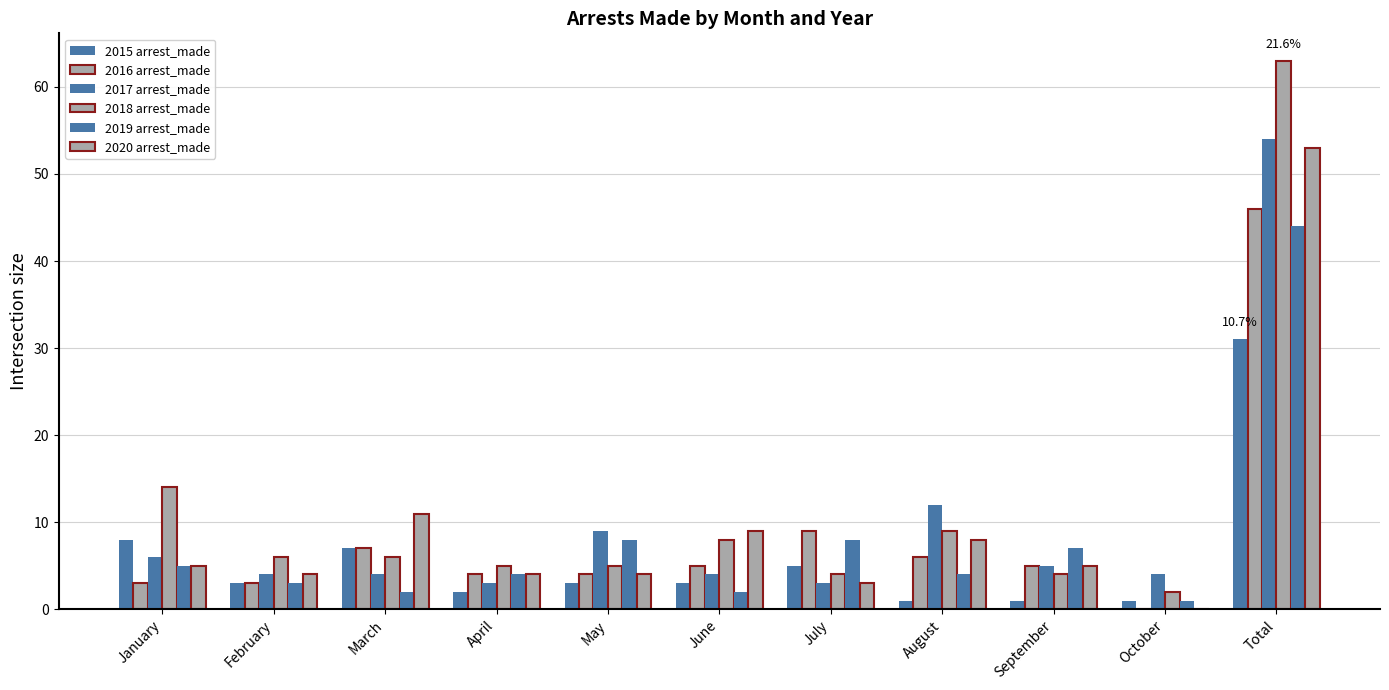

How many groups of bars are there?

11